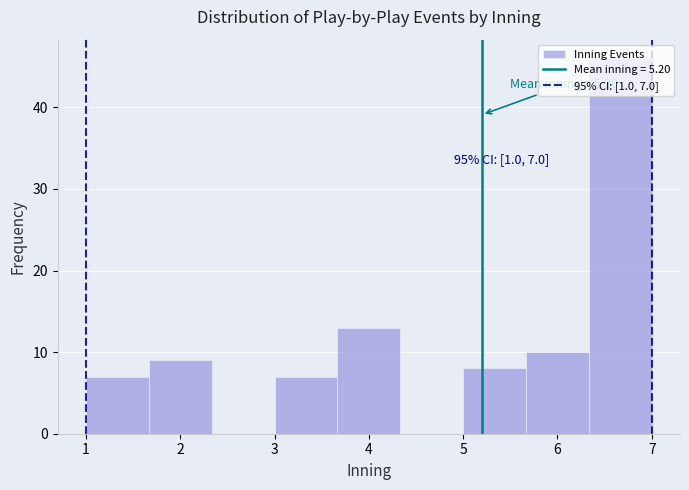

Which range on the x-axis has the tallest bar?

6.3 to 7.0